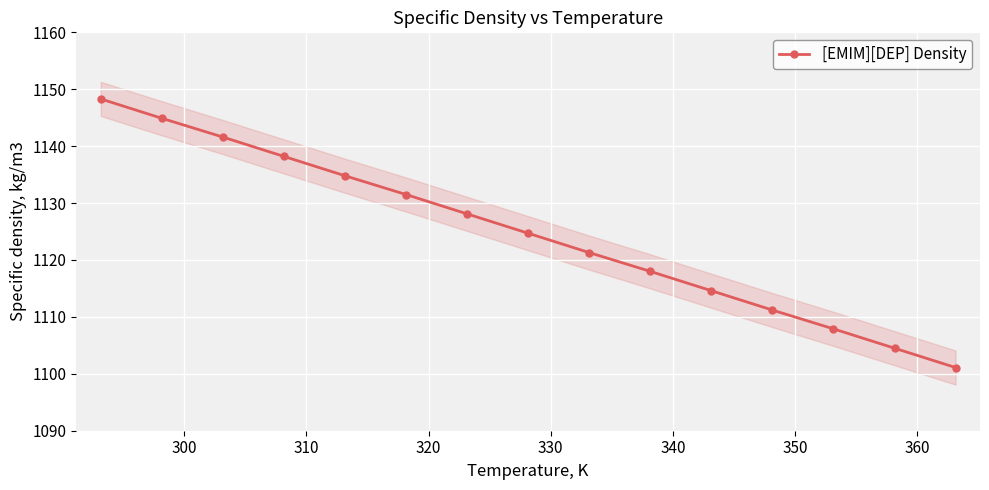

What is the average value?

1124.7